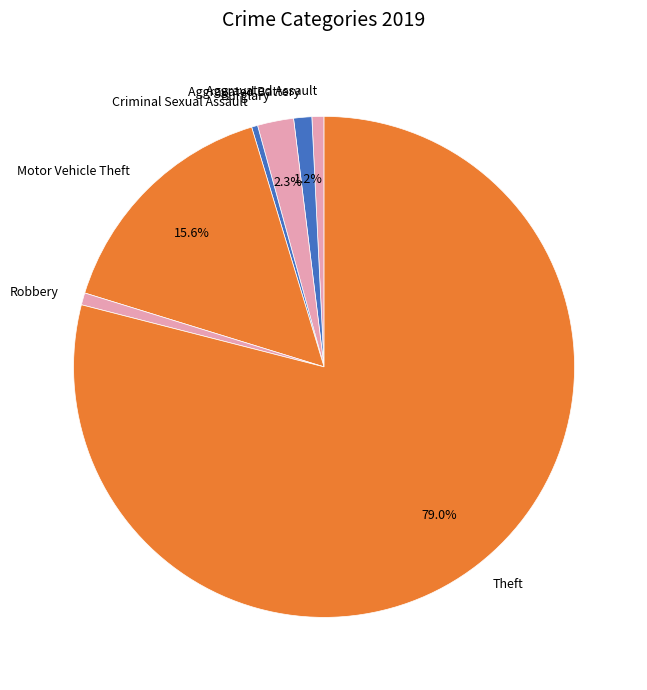

To the nearest percent, what is the difference between the largest and smallest slice percentages?

79%